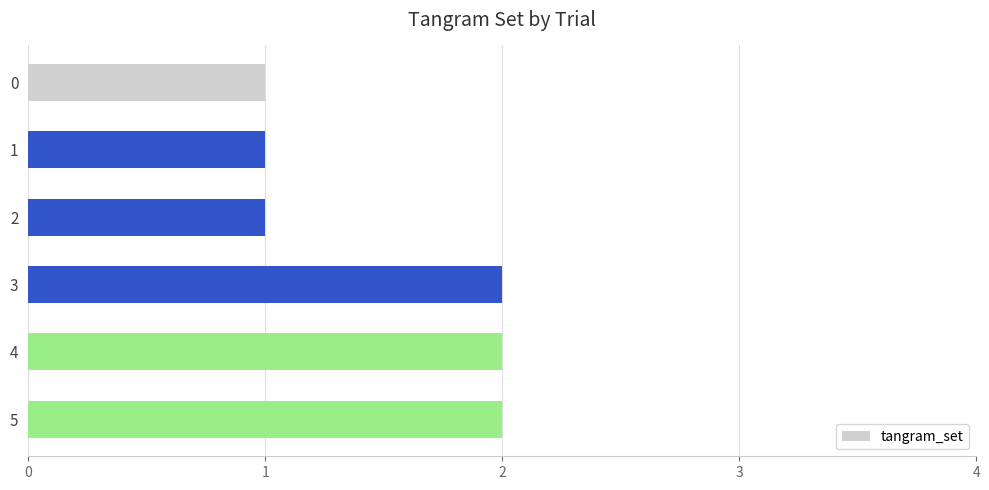

Reading bottom to top, extract all data points from this chart.

2	2	2	1	1	1